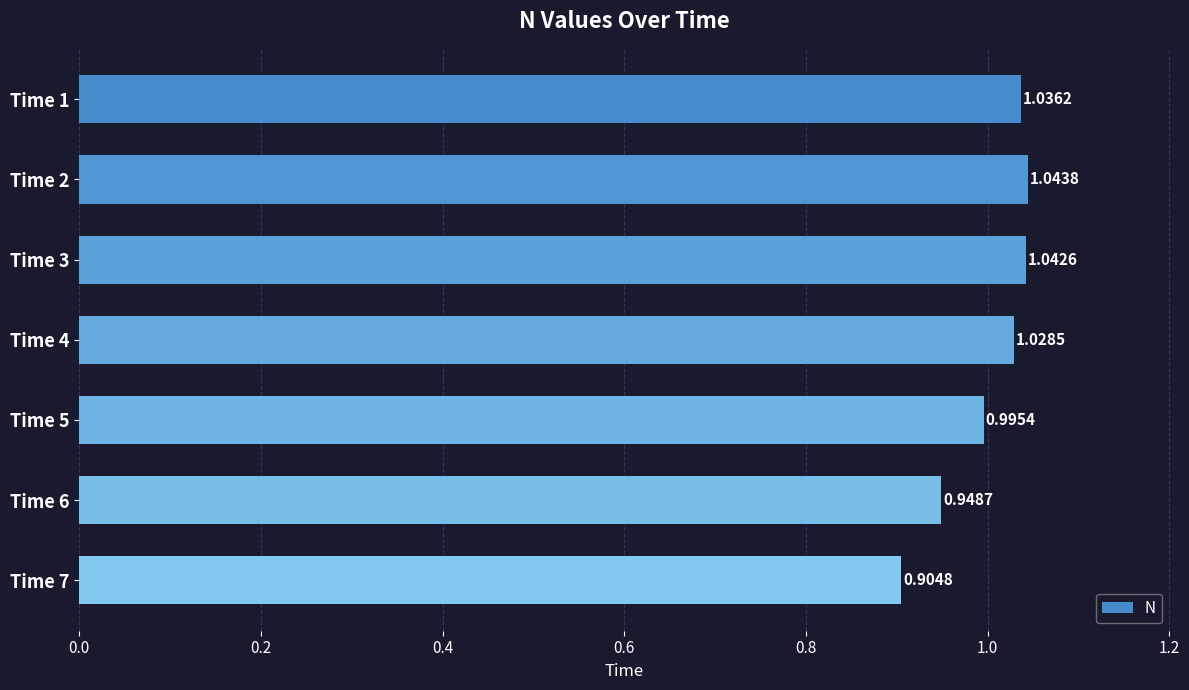

What is the sum of the values at Time 3 and Time 1?

2.1